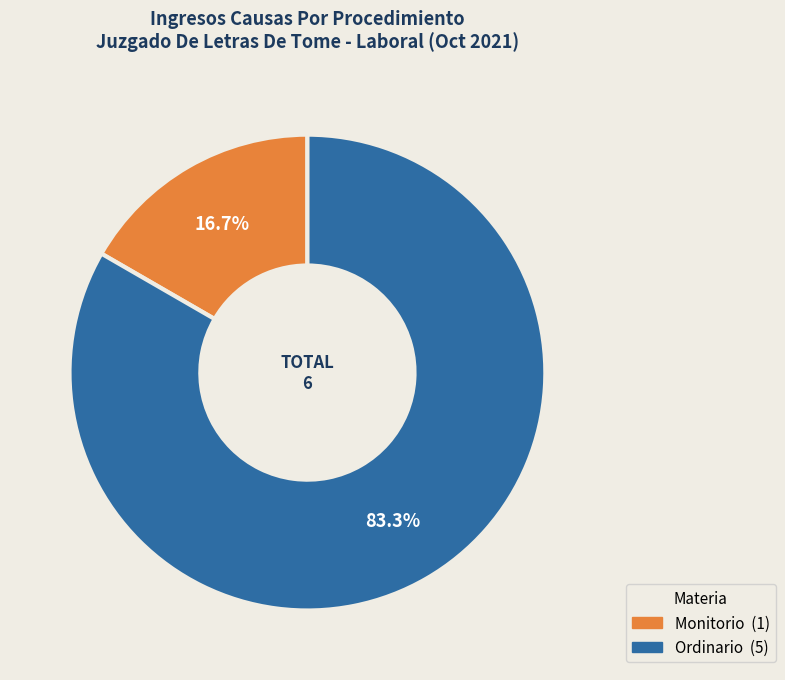

Which has a higher value, Monitorio or Ordinario?

Ordinario